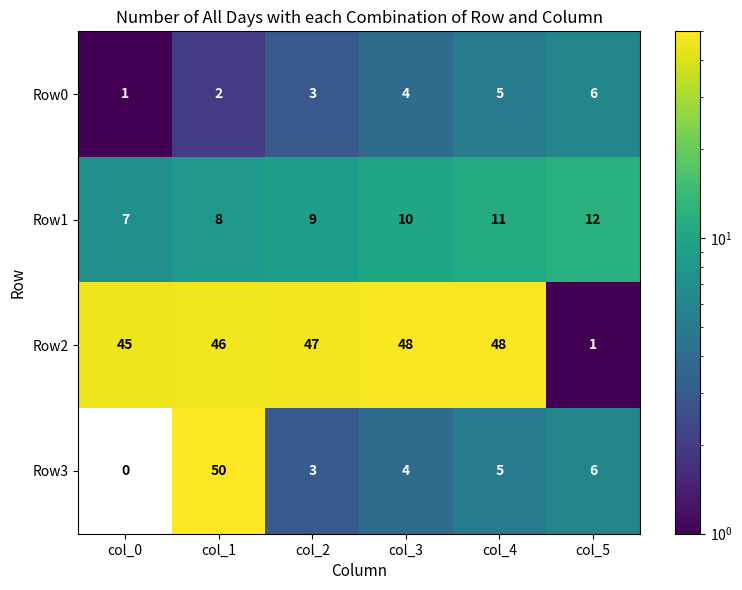

Which category has the highest value across all series?

col_1